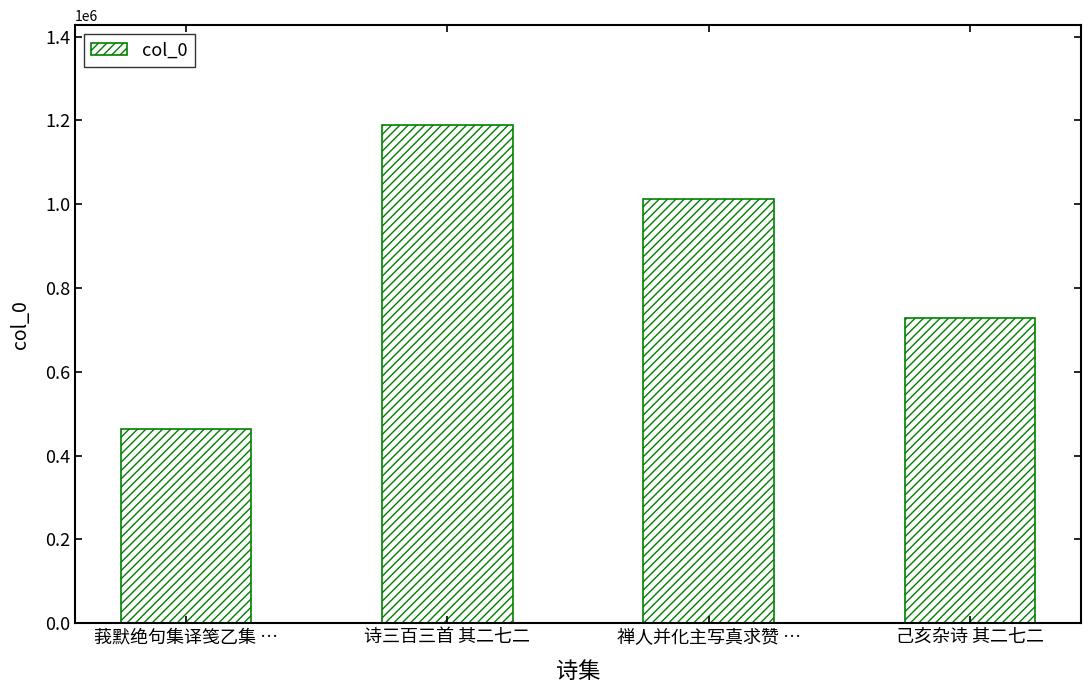

What is the difference between the values at 己亥杂诗 其二七二 and 诗三百三首 其二七二?

460087